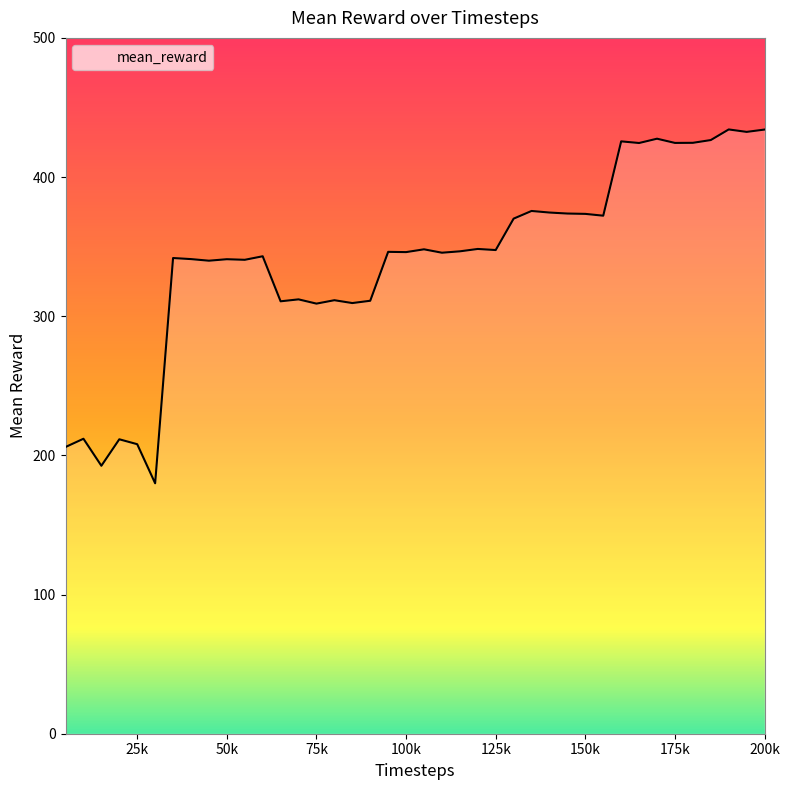

What is the greatest value displayed?

434.2